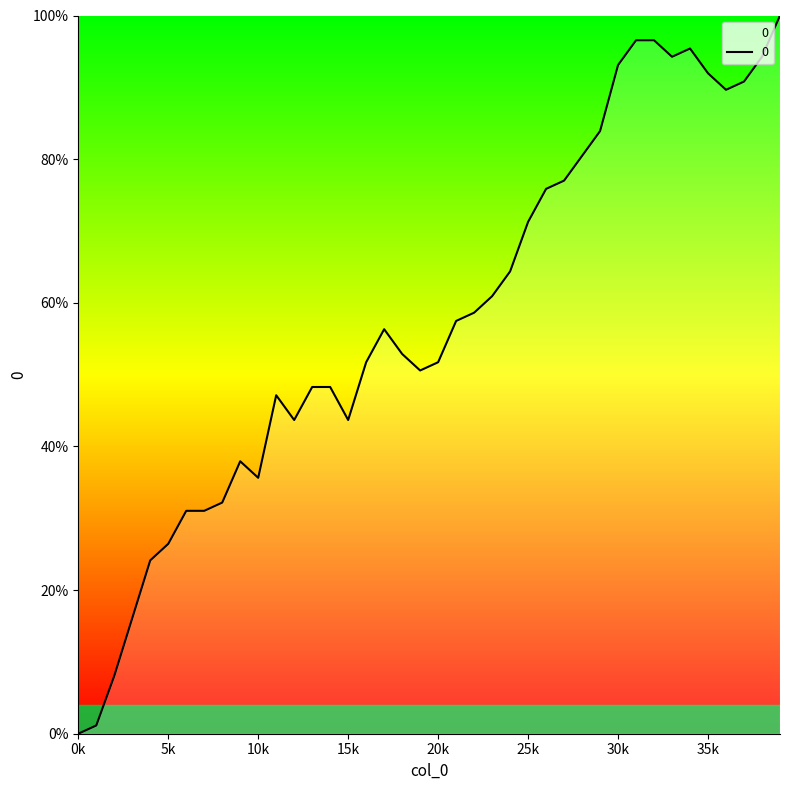

How many positive values are there?

39